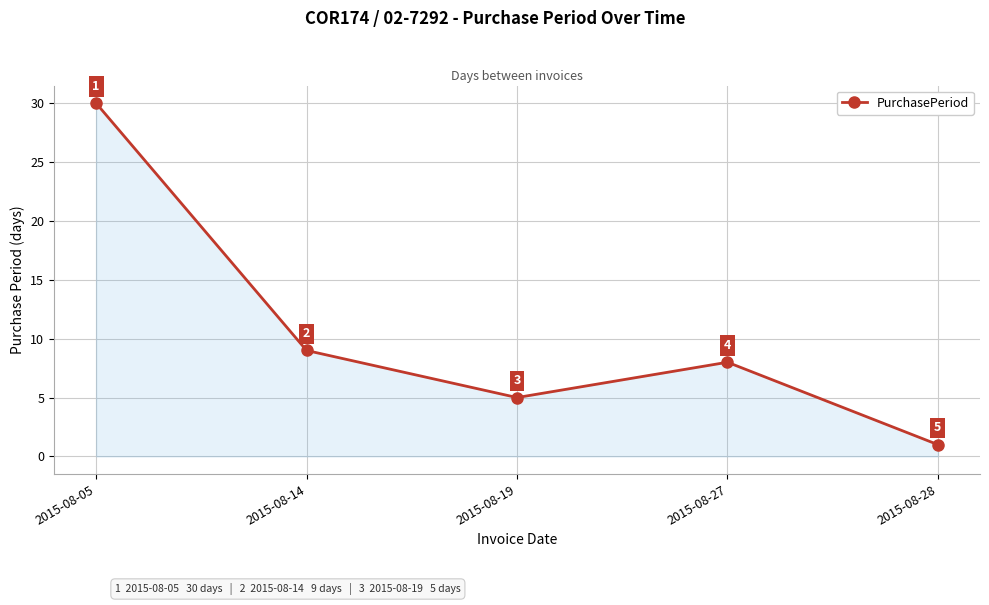

Reading left to right, what are all the values shown in this chart?

2015-08-05=30	2015-08-14=9	2015-08-19=5	2015-08-27=8	2015-08-28=1